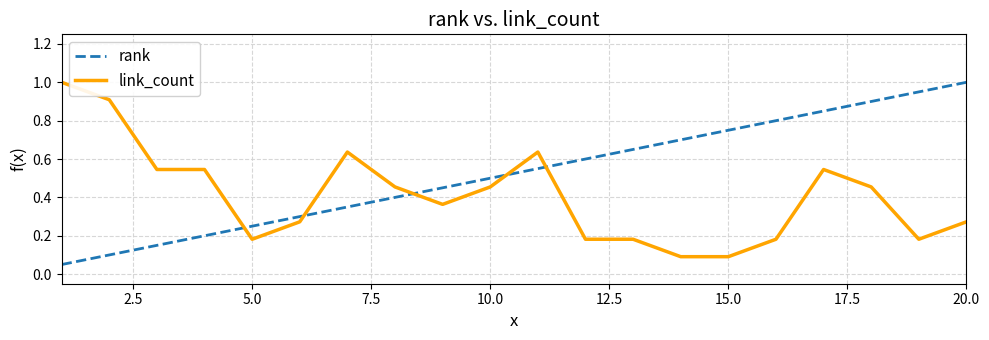

How many times do rank and link_count cross each other?

5